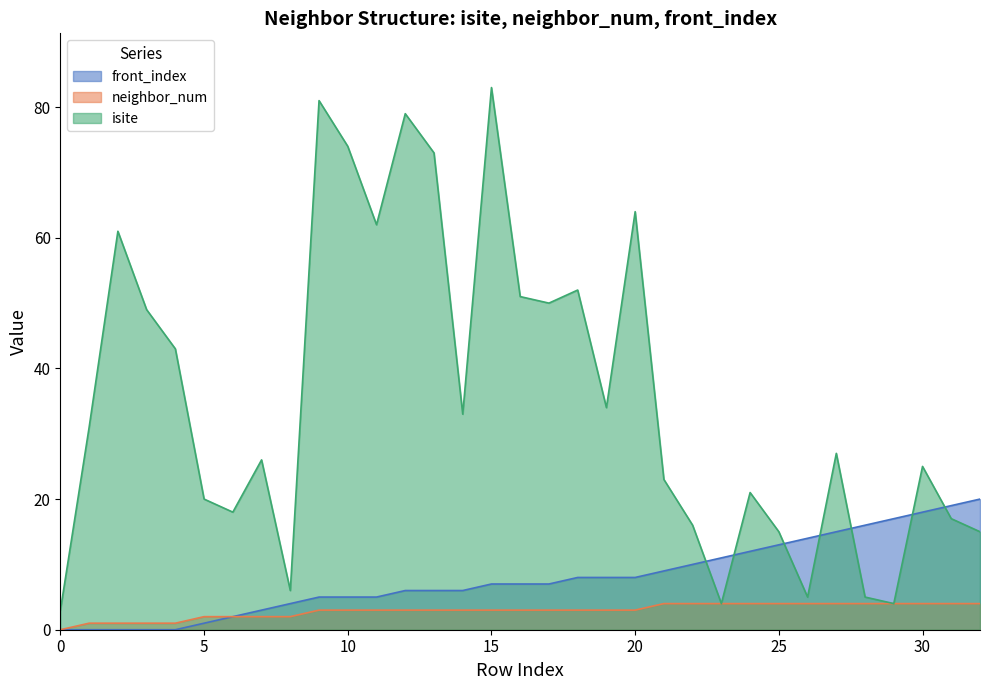

What are all the series names shown in the legend?

front_index, neighbor_num, isite